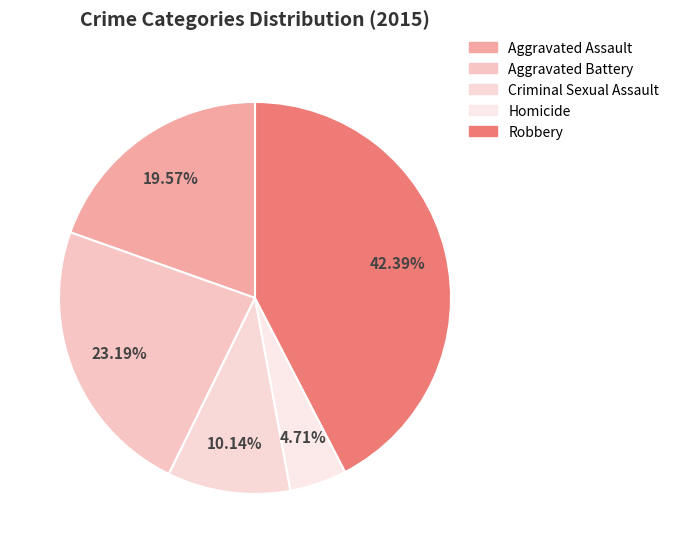

Is it true that Criminal Sexual Assault is 4% of the pie?

False